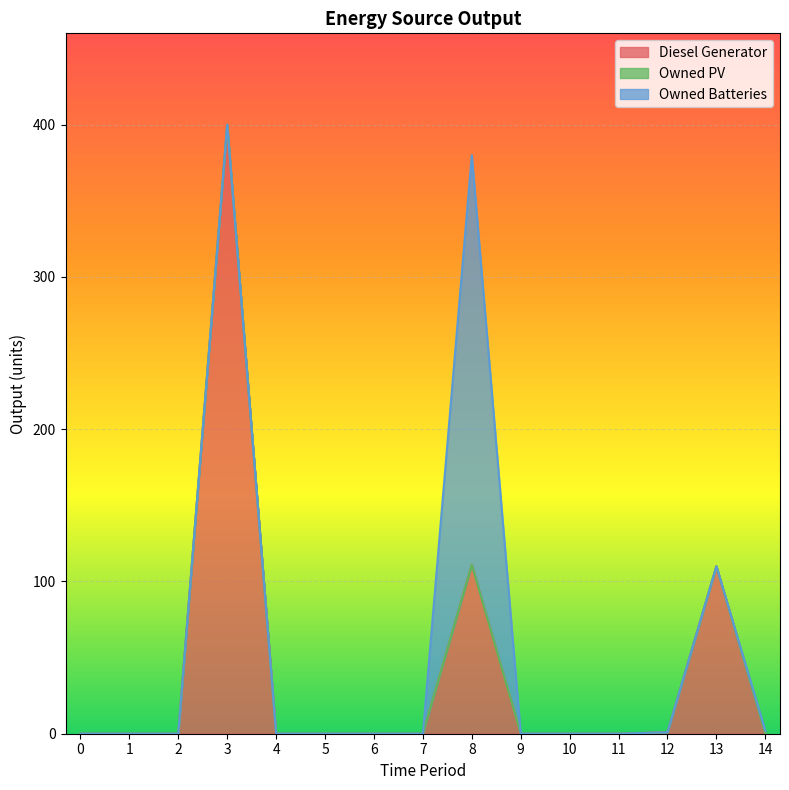

What is the maximum value for Diesel Generator?

400.0